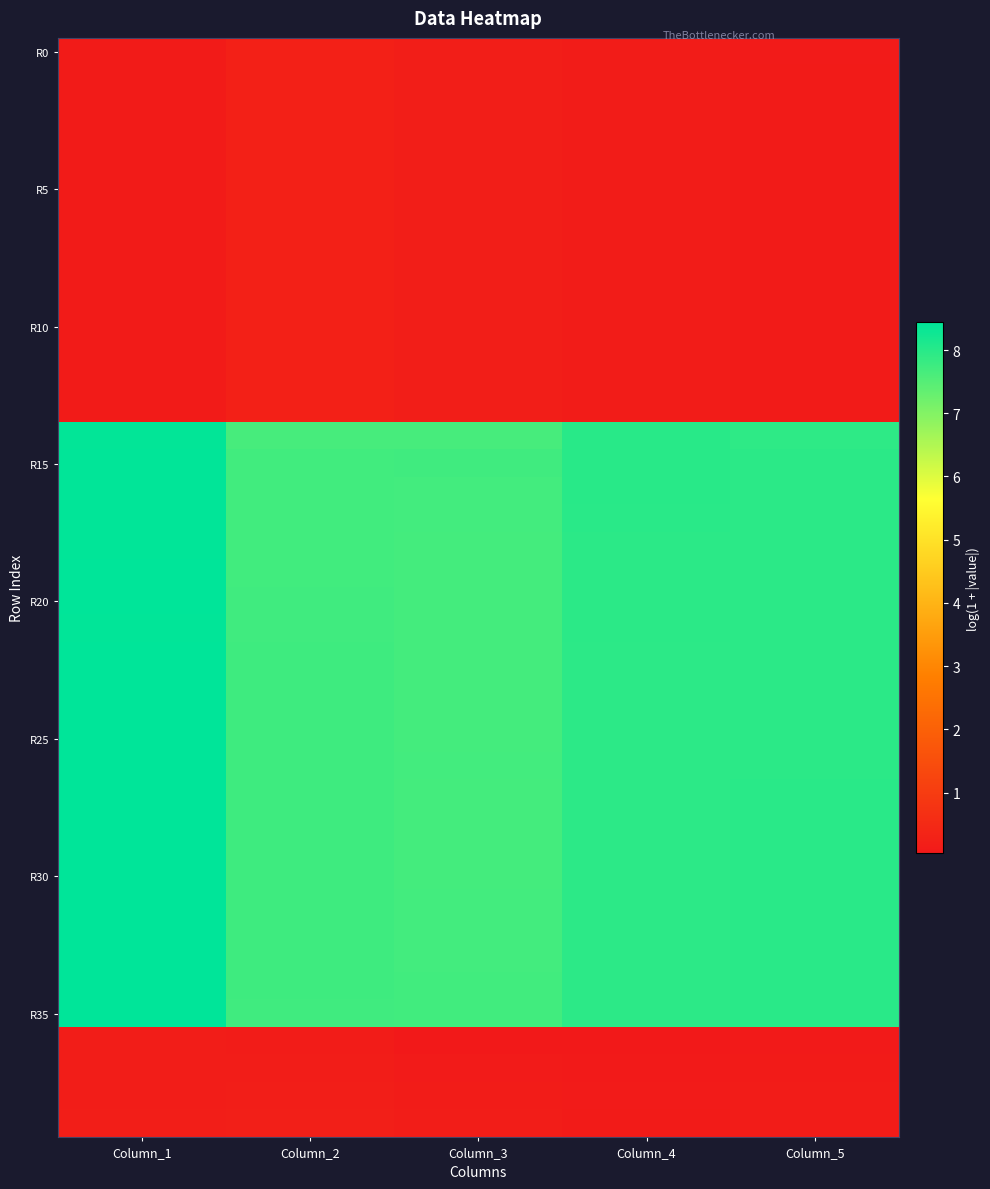

What is the total value across all series at Column_2?

174.0